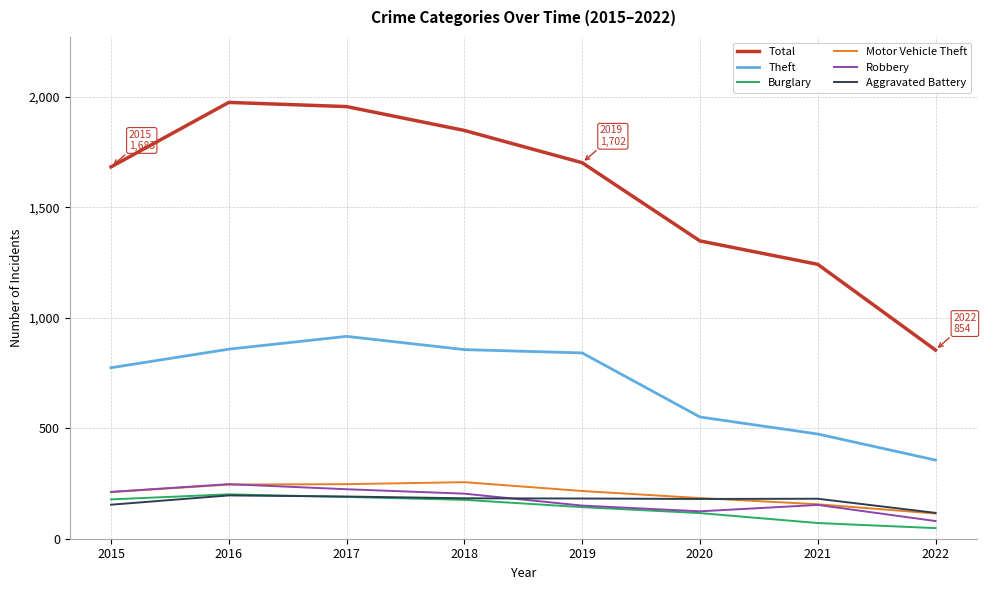

What is the difference between the maximum and second lowest values in the Total series?

733